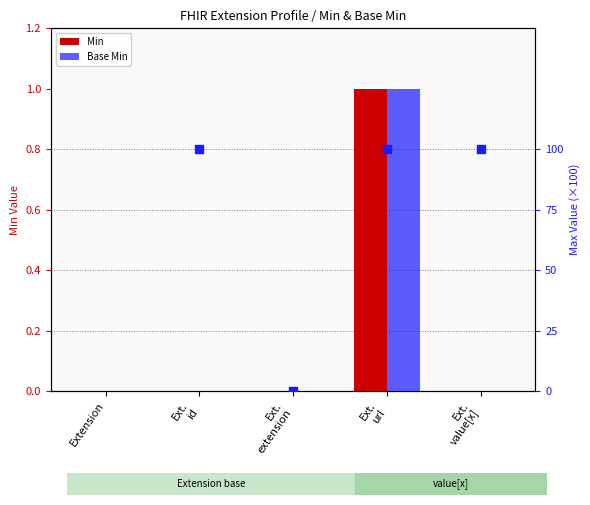

Which series has the largest total across all categories?

Min